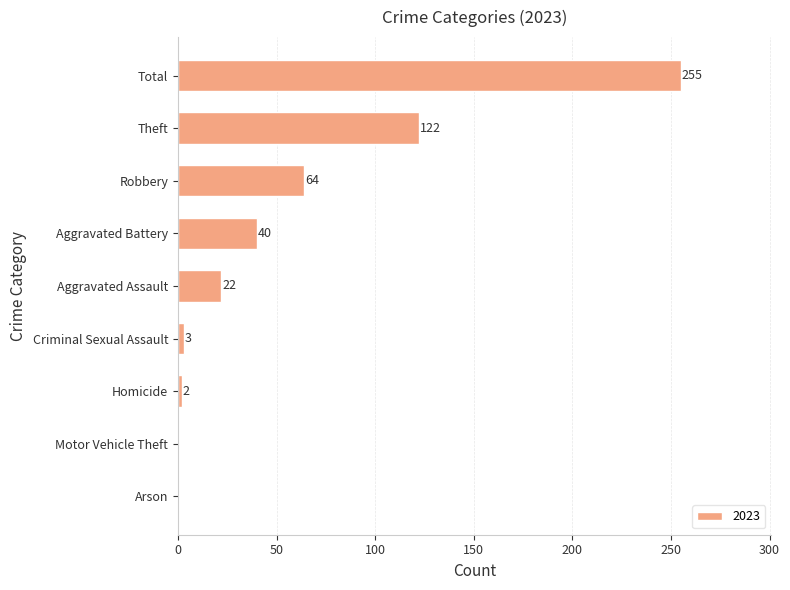

What is the sum of the values at Aggravated Battery and Homicide?

42